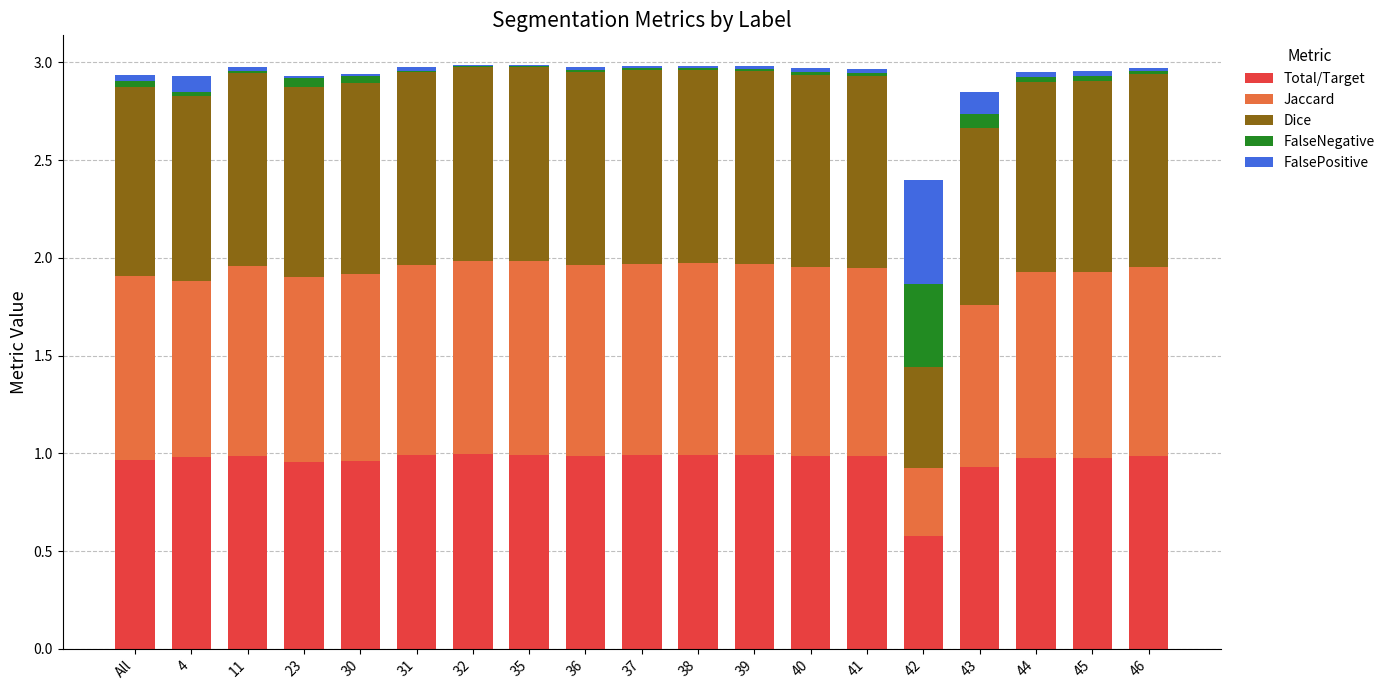

The value of Total/Target at All is 1.0. True or false?

True